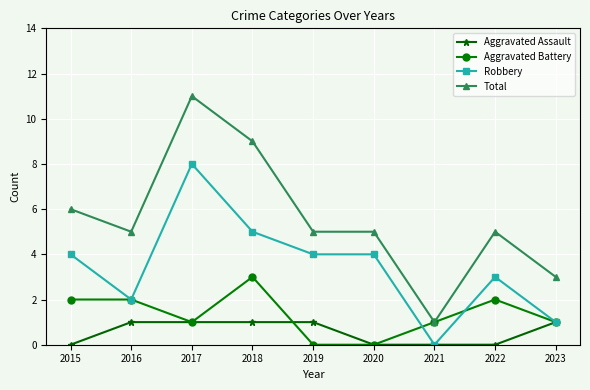

Where is the first local maximum for Total?

2017